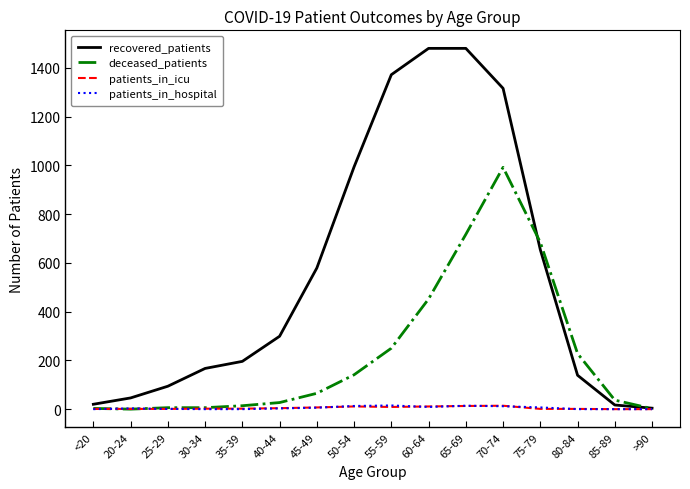

What is the maximum value shown in the chart?

1480